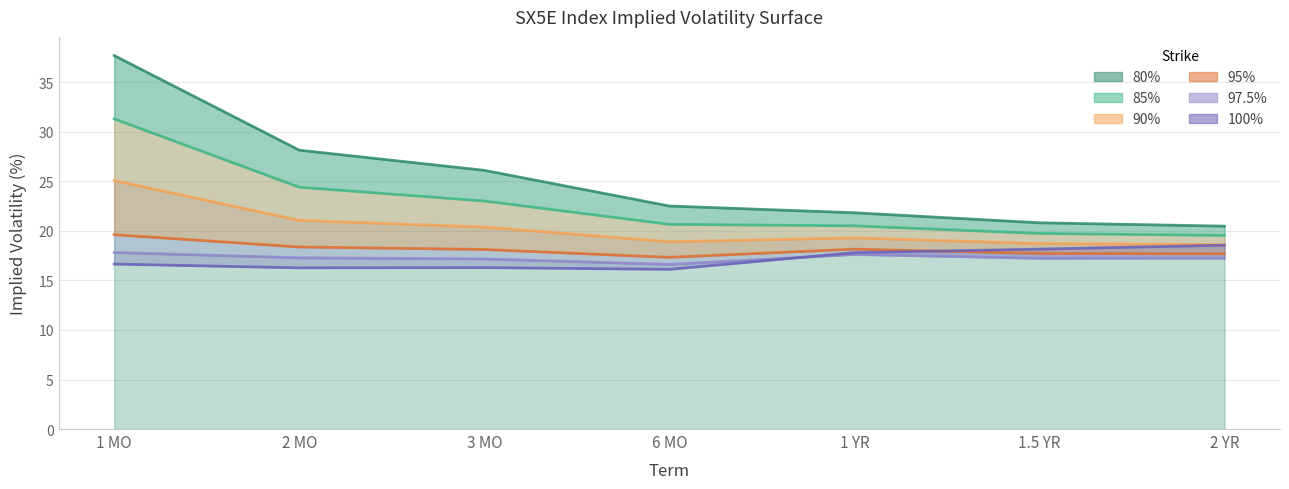

Does the chart display data point markers on the line(s)?

No